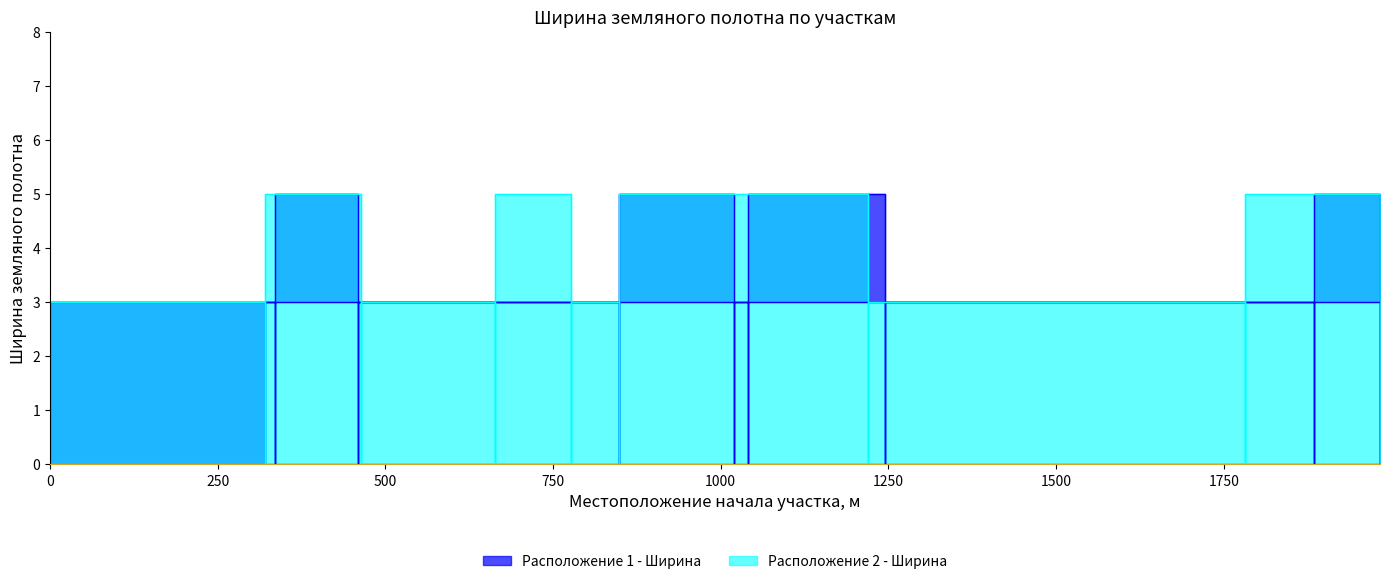

What is the value of the Расположение 2 - Ширина point at the 8th from the left?

5